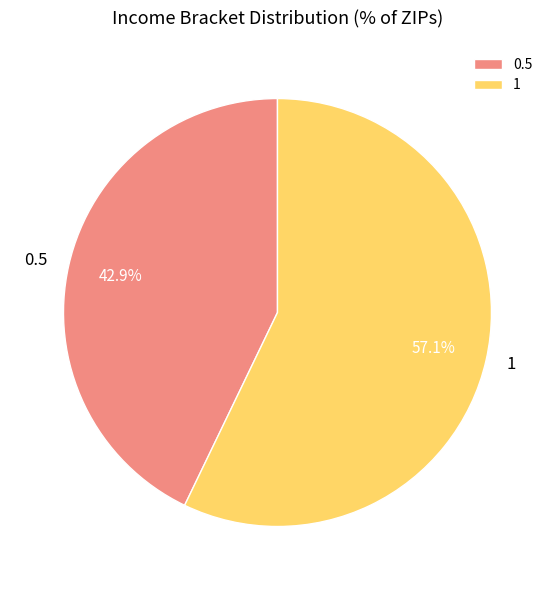

To the nearest percent, what is the difference between the 1 and 0.5 slice percentages?

14%